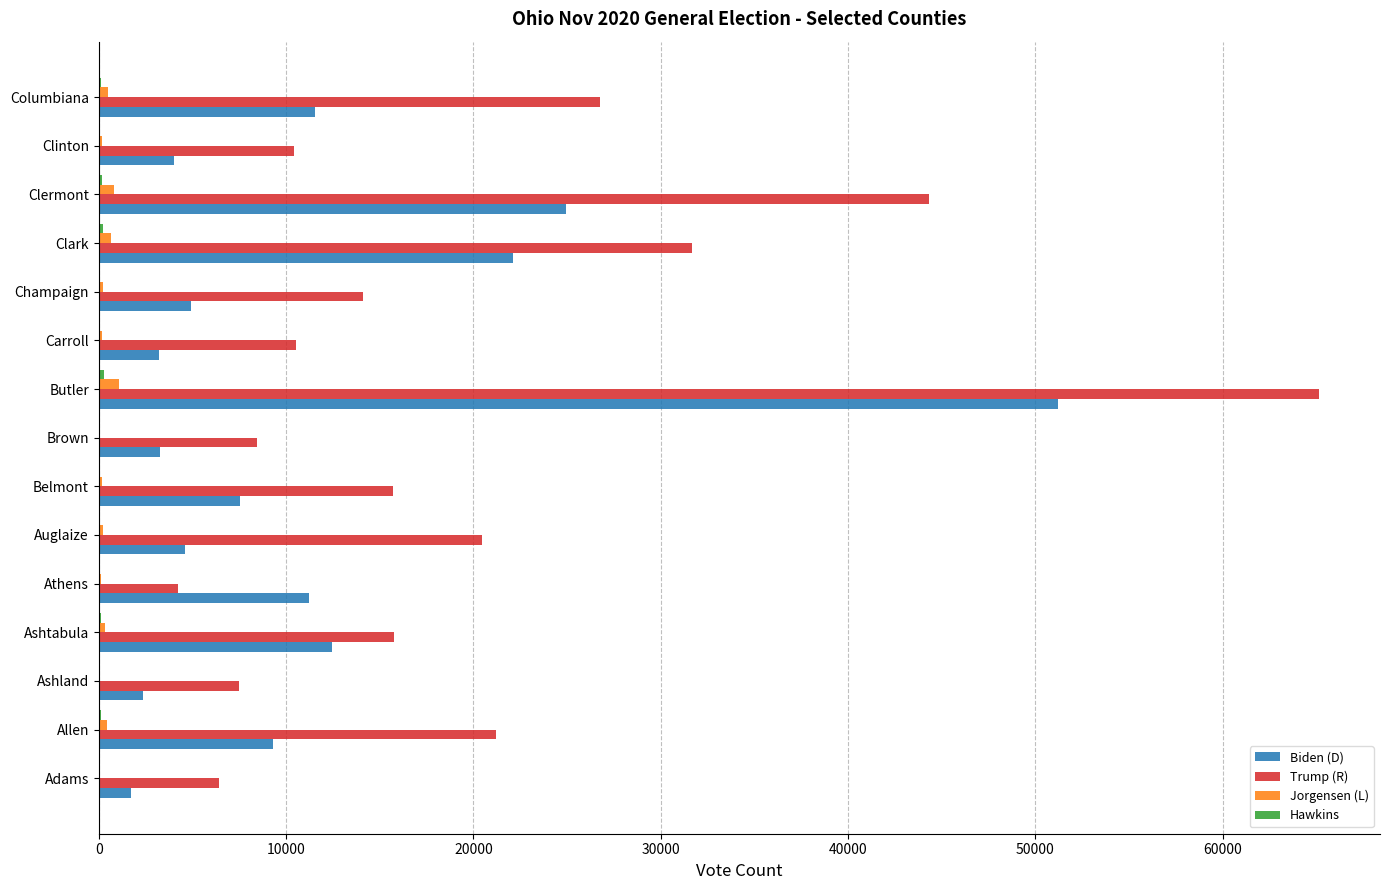

Which series has the largest total across all categories?

Trump (R)